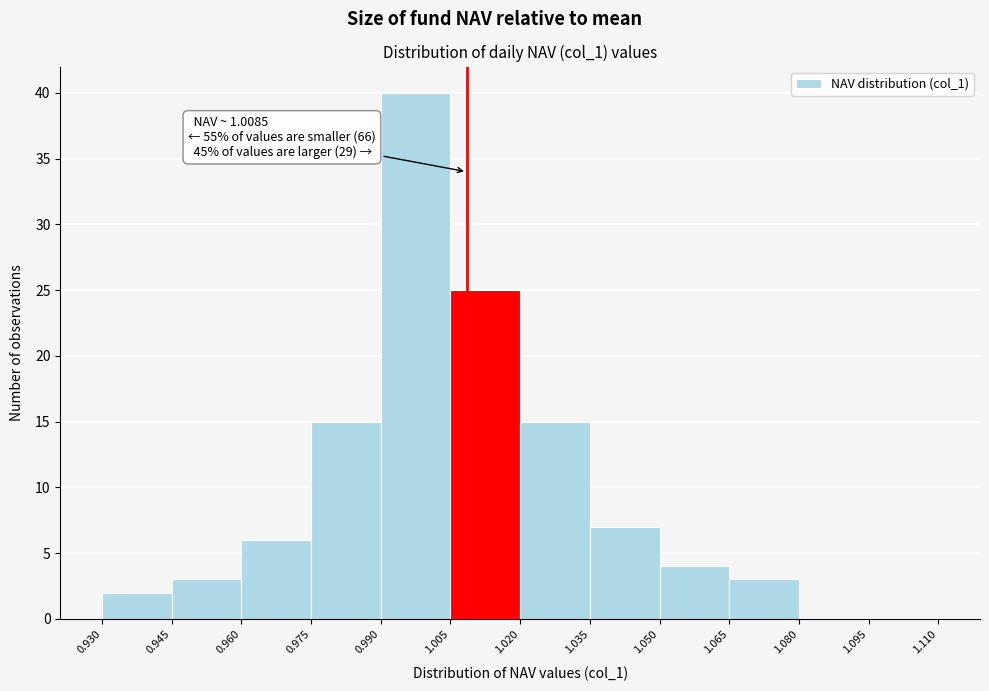

Which range on the x-axis has the tallest bar?

0.990 to 1.005